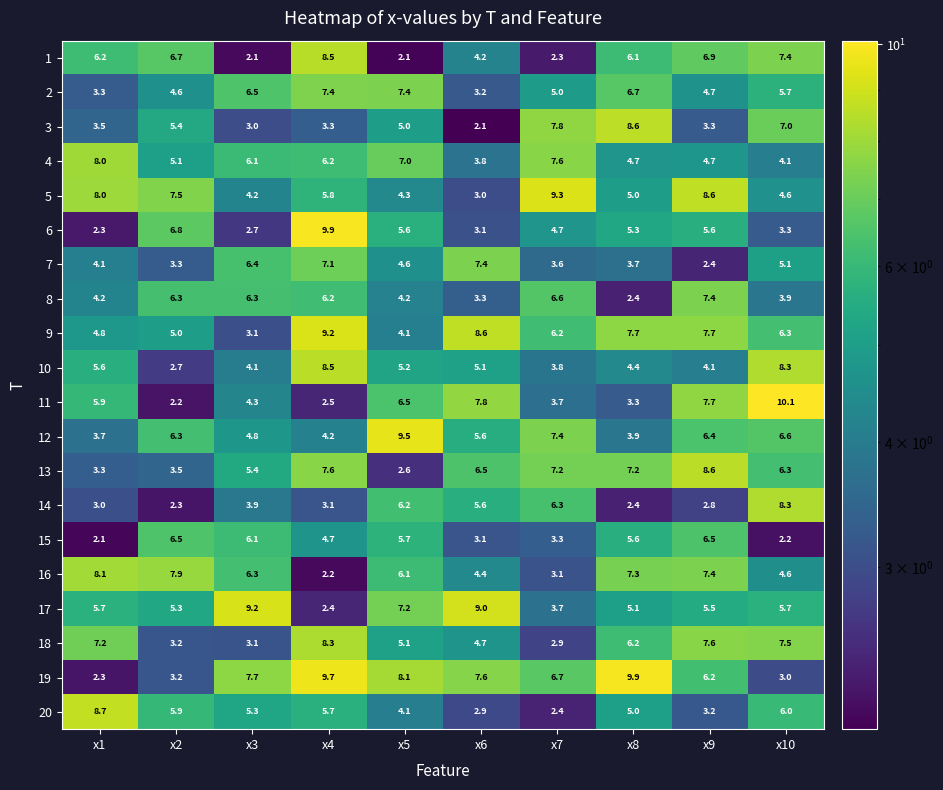

What is the greatest value displayed?

10.1